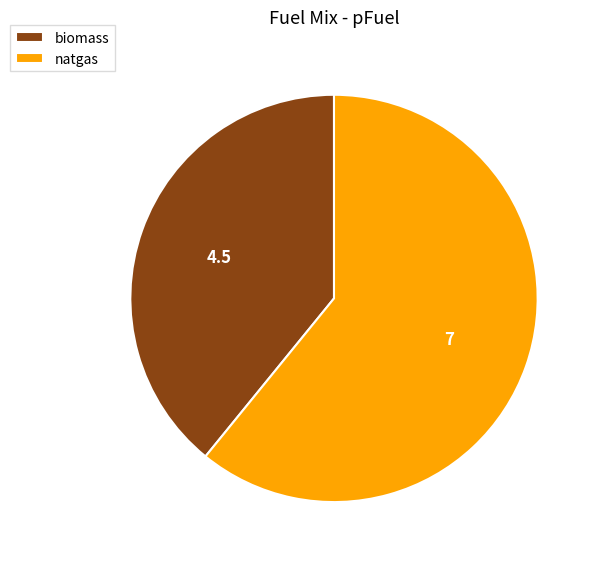

How many segments does this pie chart have?

2